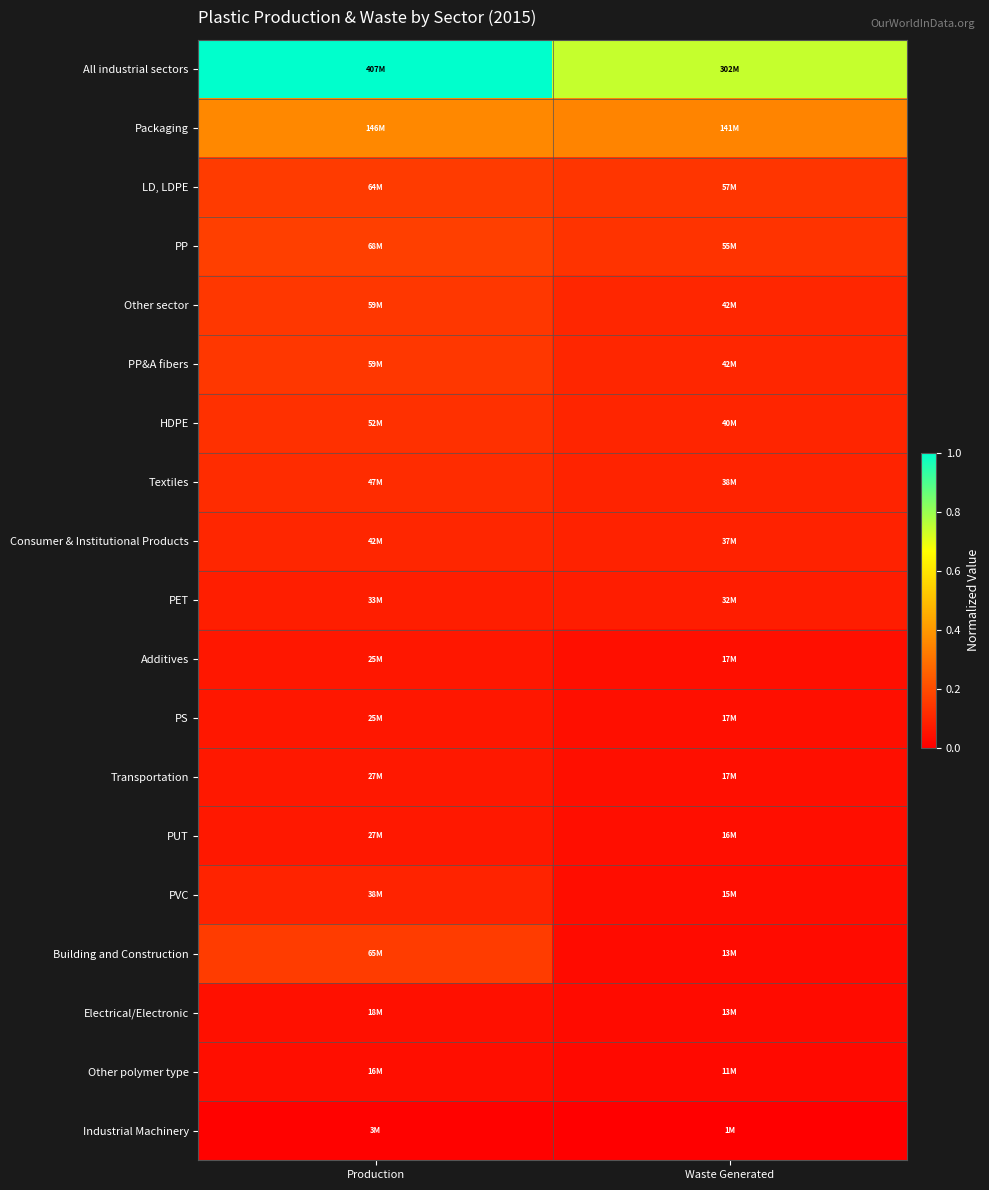

What is the spread (max minus min) of values at Production?

1.0